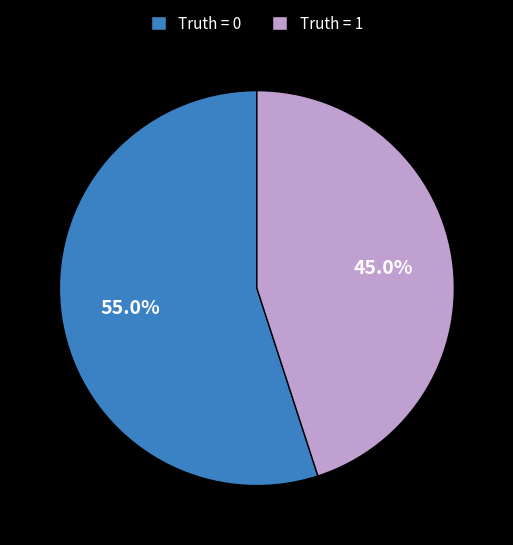

Is there a majority slice in this chart?

Yes